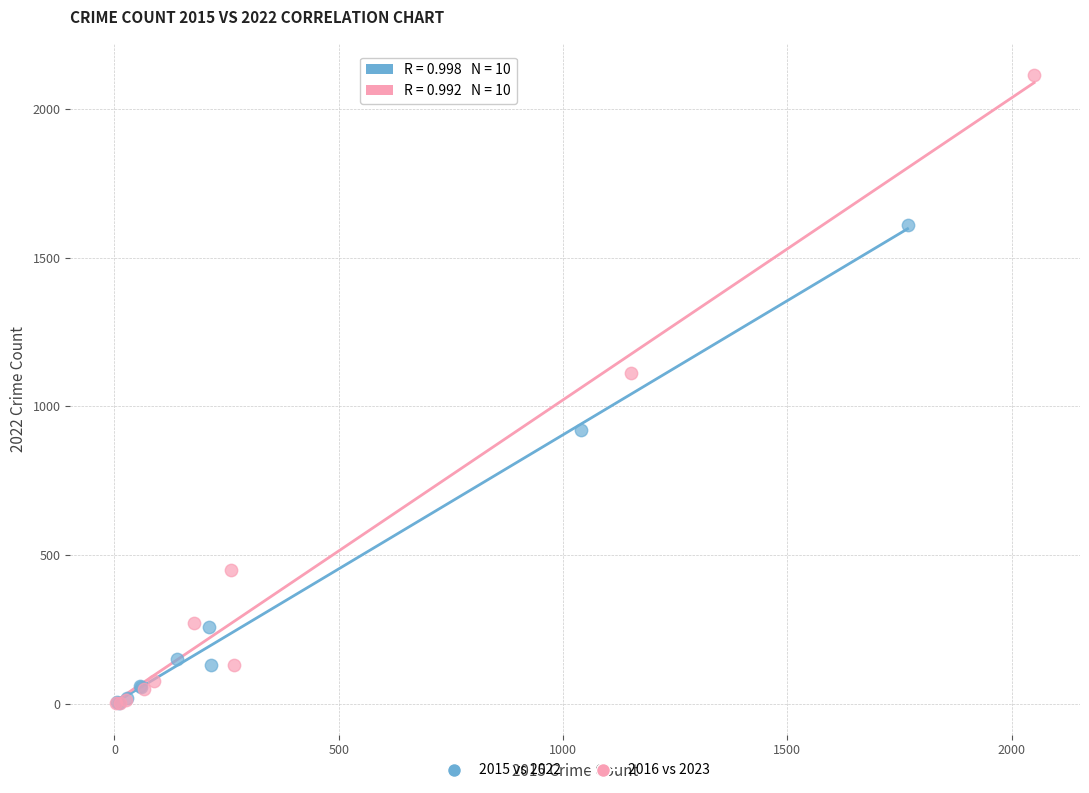

Which series has the largest Y range (max minus min)?

2016 vs 2023